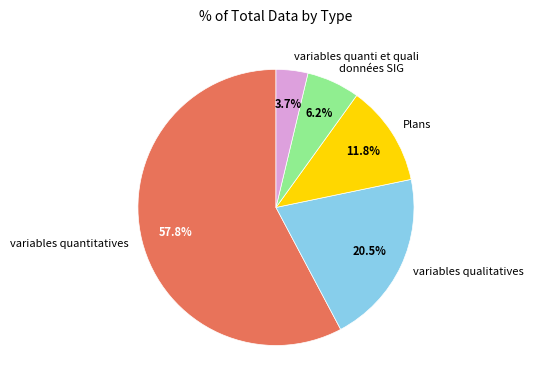

To the nearest percent, what portion does variables quanti et quali represent?

4%